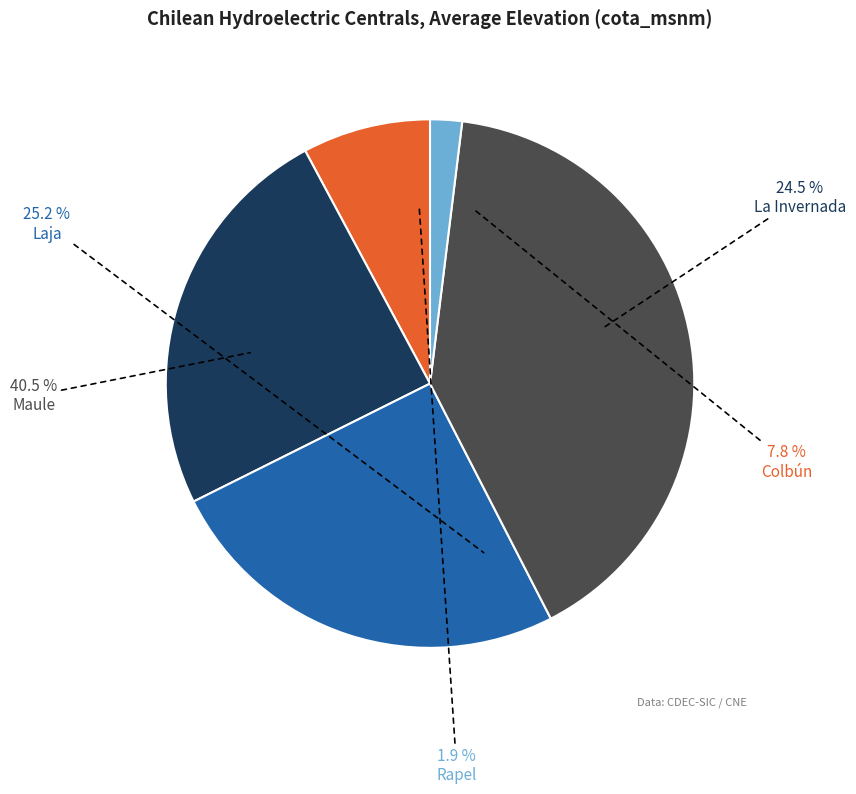

How many segments does this pie chart have?

5